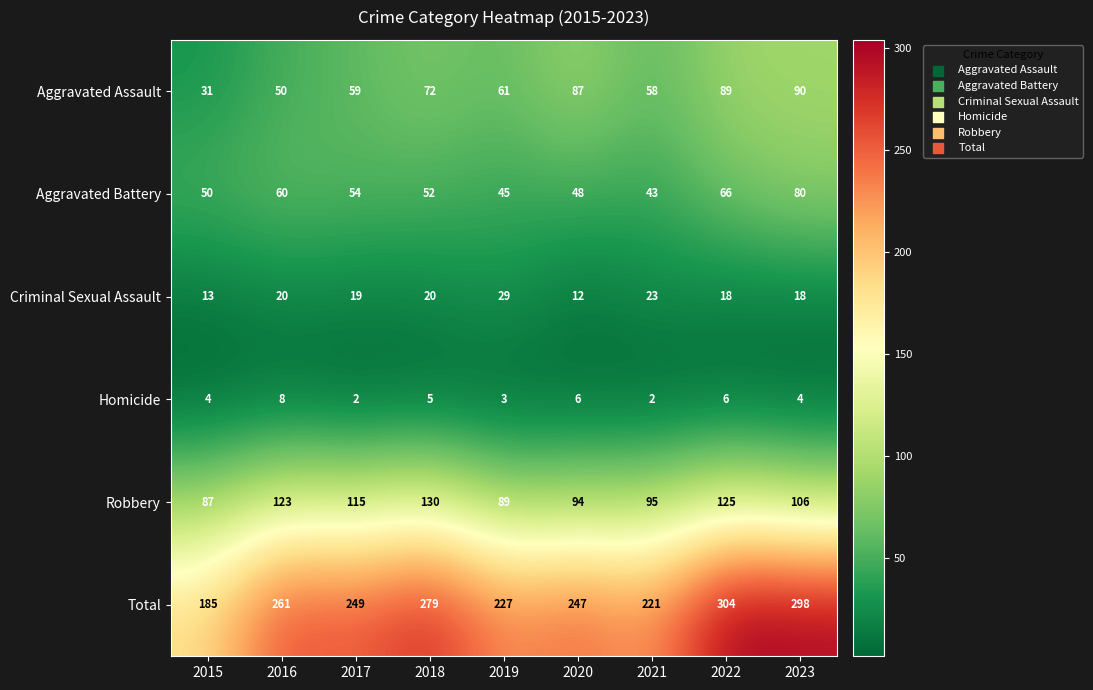

What is the difference between the Total values at 2017 and 2023?

49